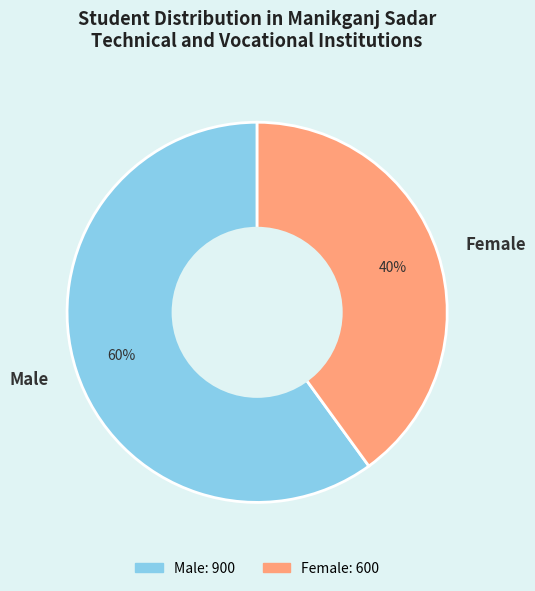

To the nearest percent, what percentage of the pie is Female?

40%